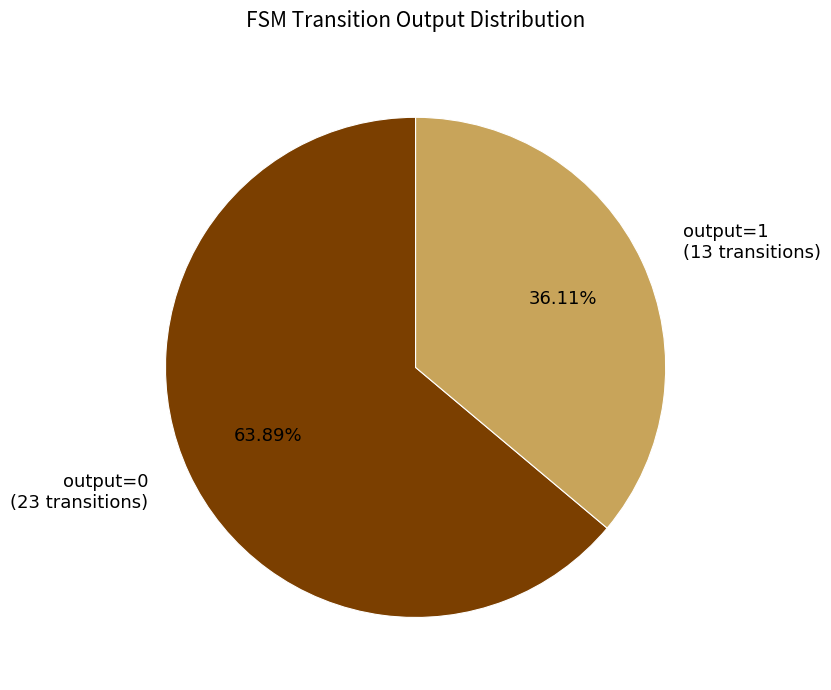

Approximately how many times larger is the value at output=1 (13 transitions) compared to output=0 (23 transitions)?

0.6